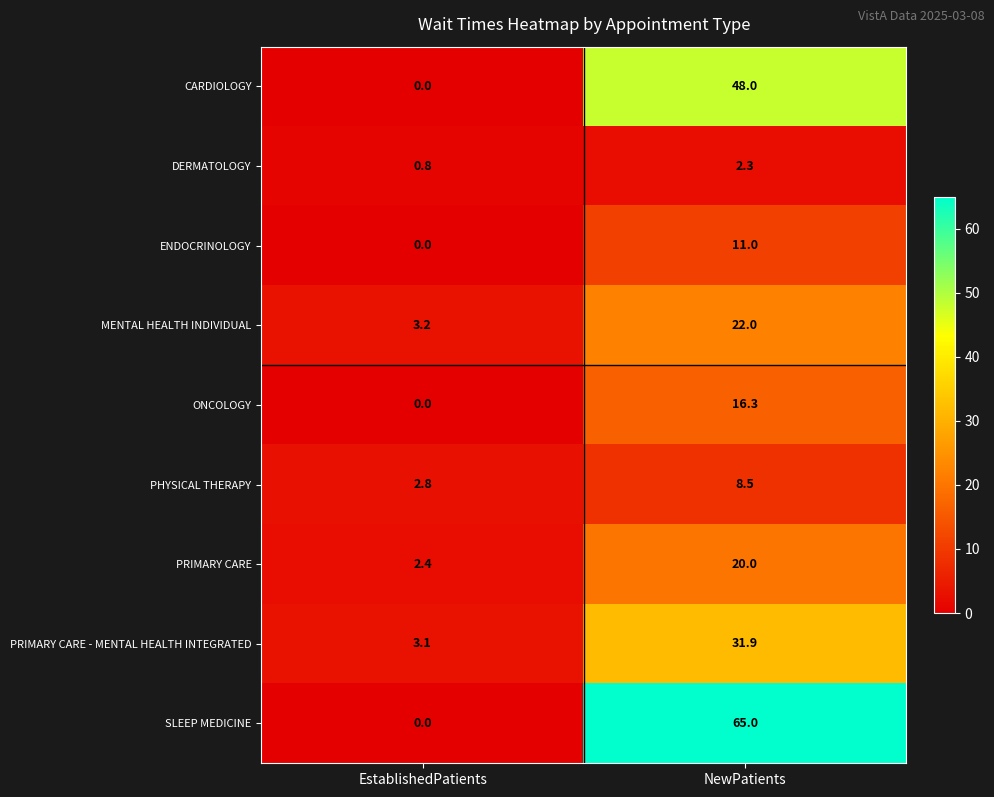

At which label does PRIMARY CARE - MENTAL HEALTH INTEGRATED first exceed 31?

NewPatients